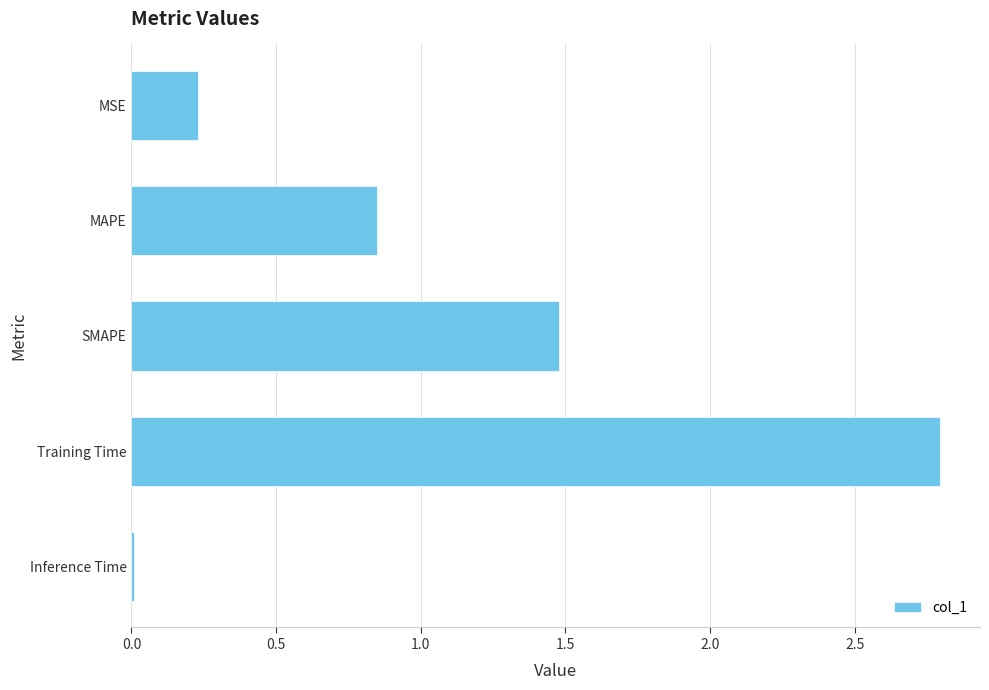

What is the value of the 1st bar from the top?

0.2